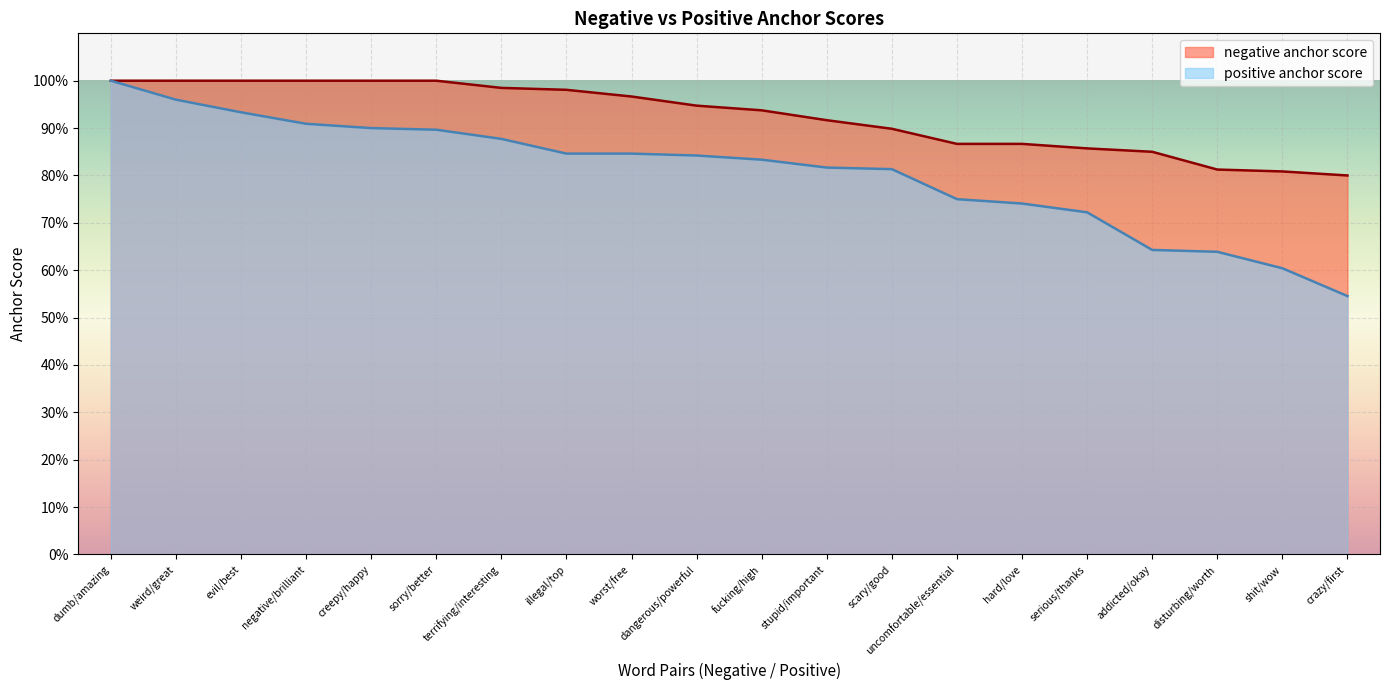

At how many categories does at least one series exceed 0?

20